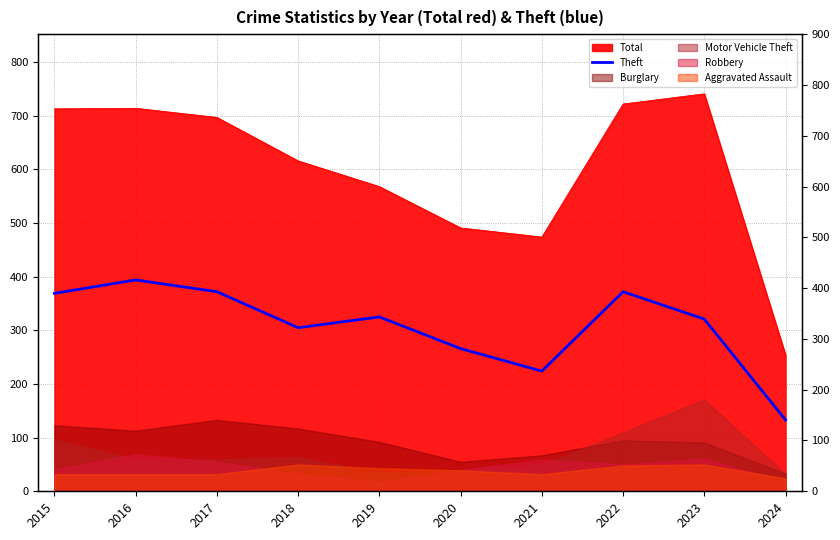

How many lines are shown in the chart?

1